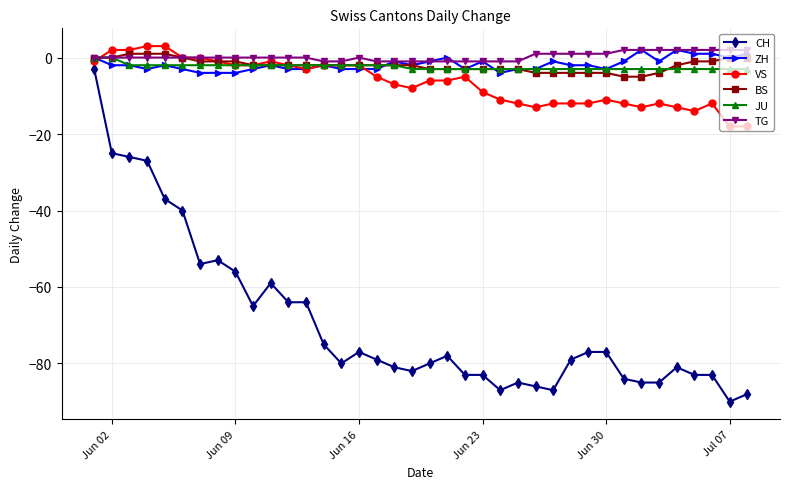

What is the value of the CH point at the 26th from the left?

-86